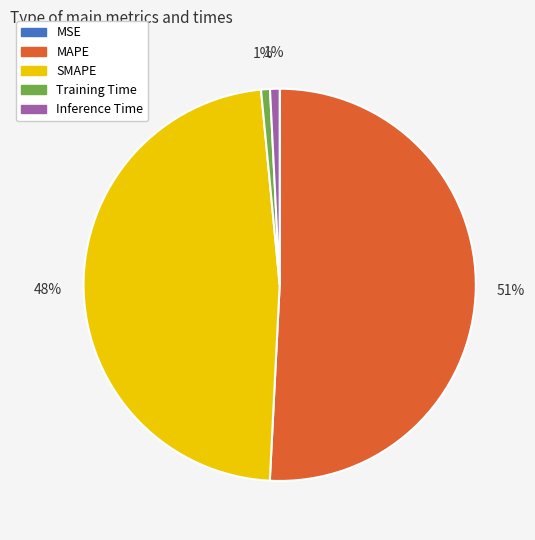

Is it true that SMAPE is 57% of the pie?

False